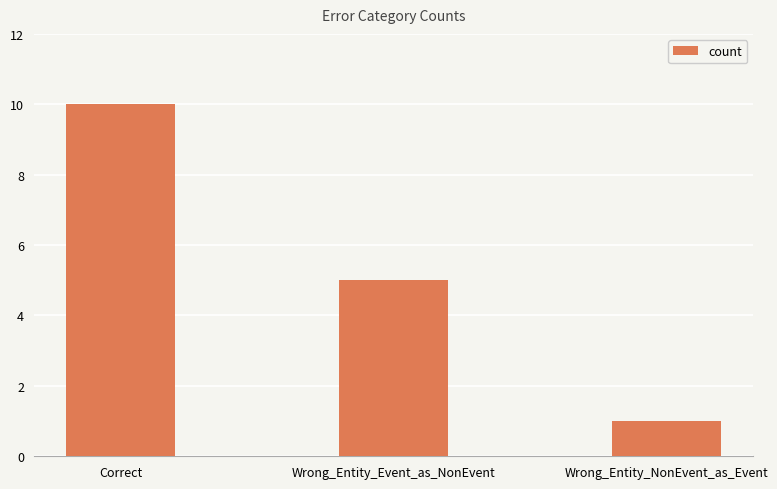

Does the chart contain any negative values?

No